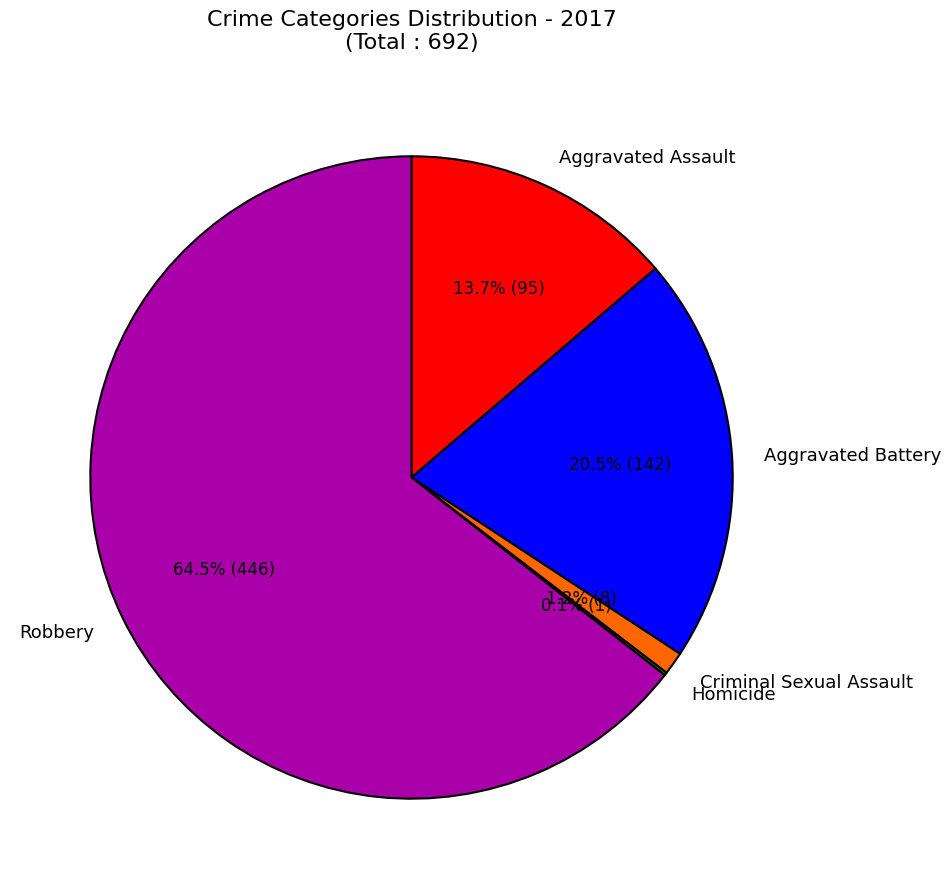

Between Aggravated Assault and Robbery, which is larger?

Robbery